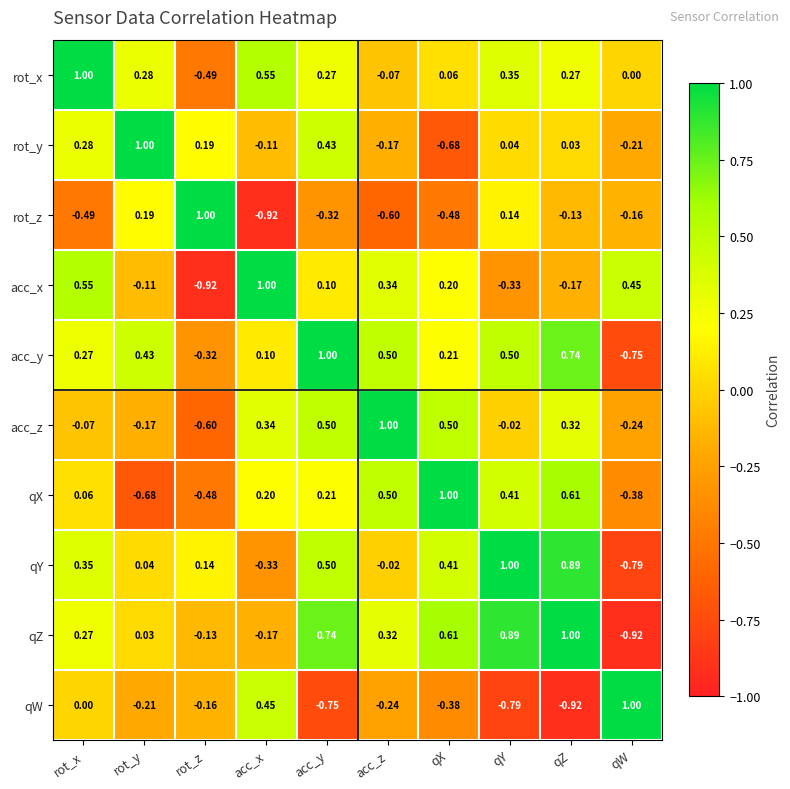

How many categories are shown in the chart?

10